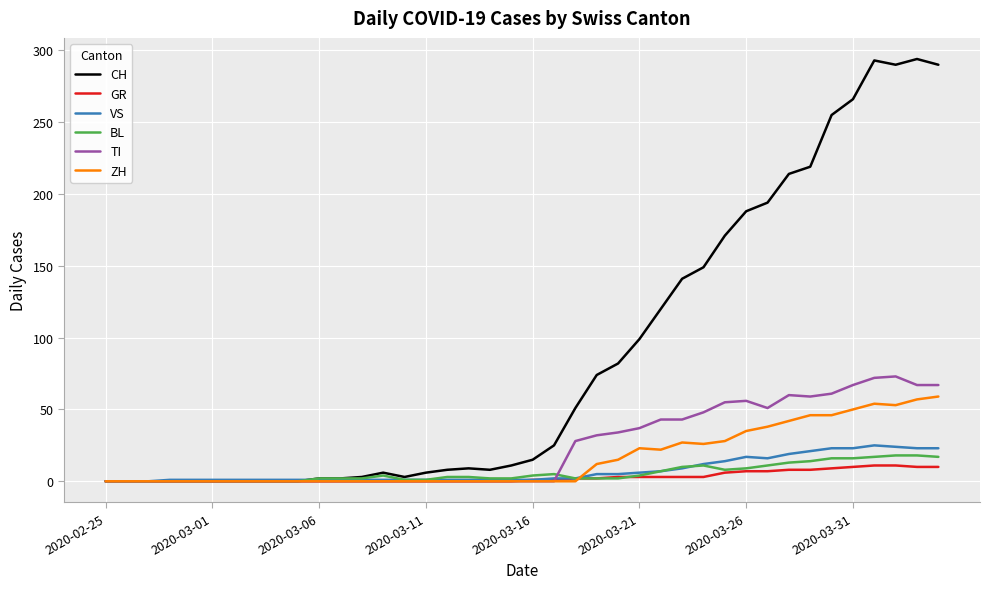

What is the maximum value for CH?

294